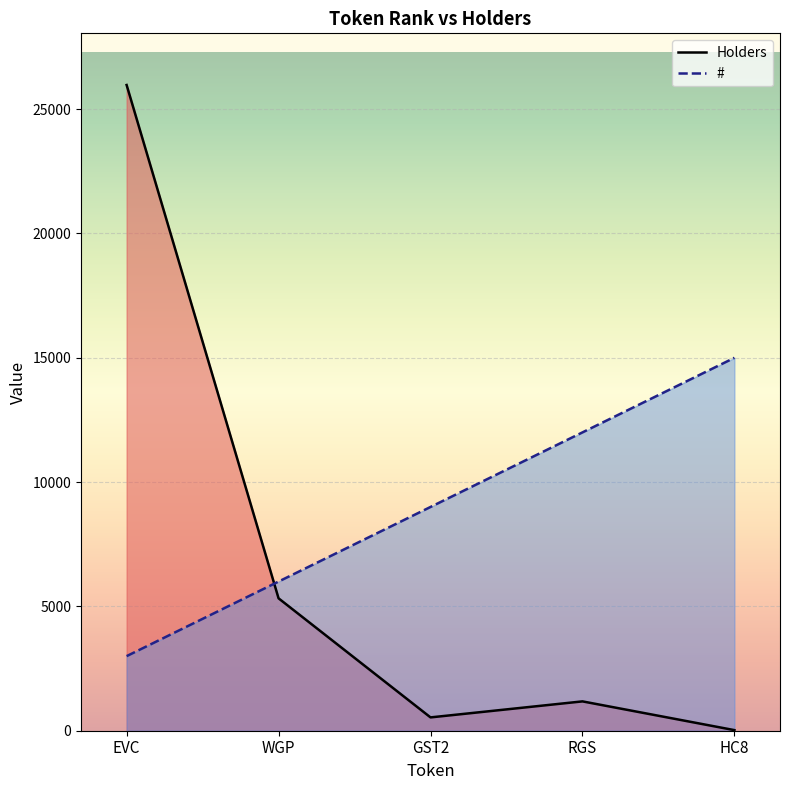

What is the label of the 5th point from the left?

HC8